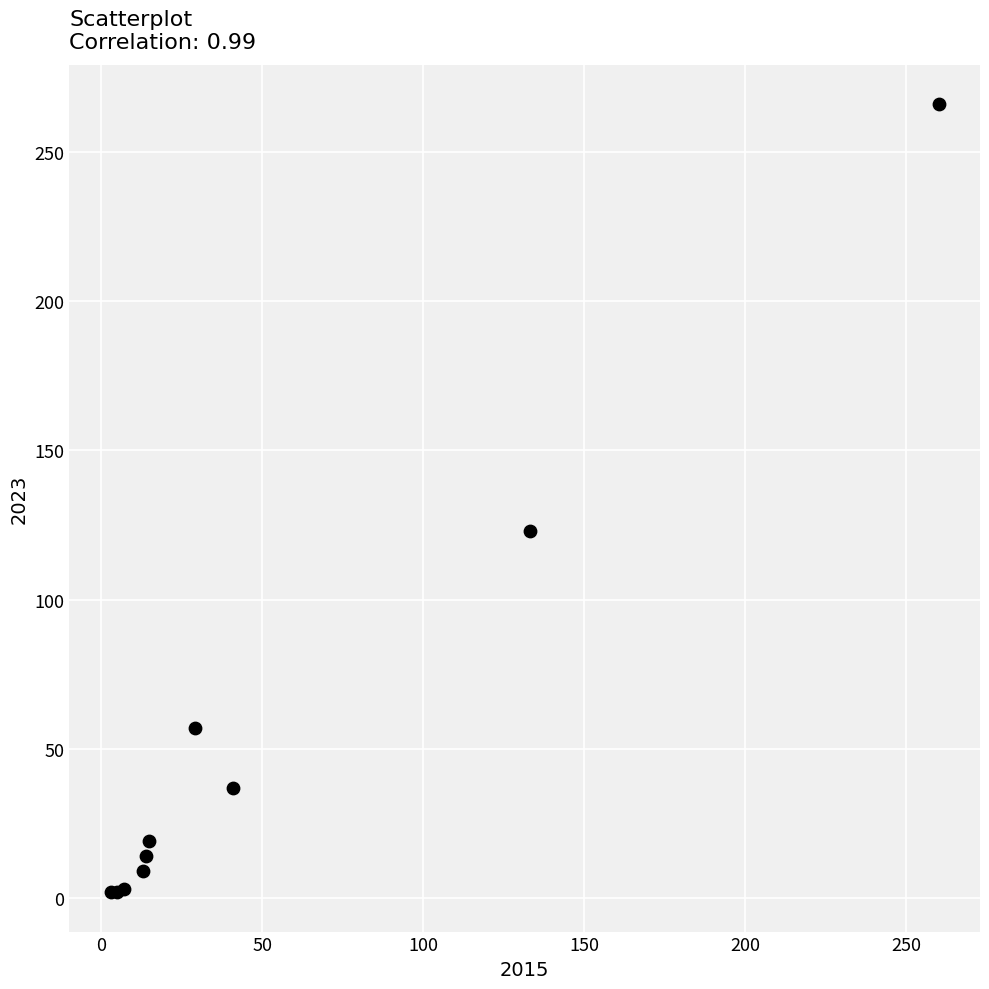

What Y value in the scatter plot is closest to 134?

123